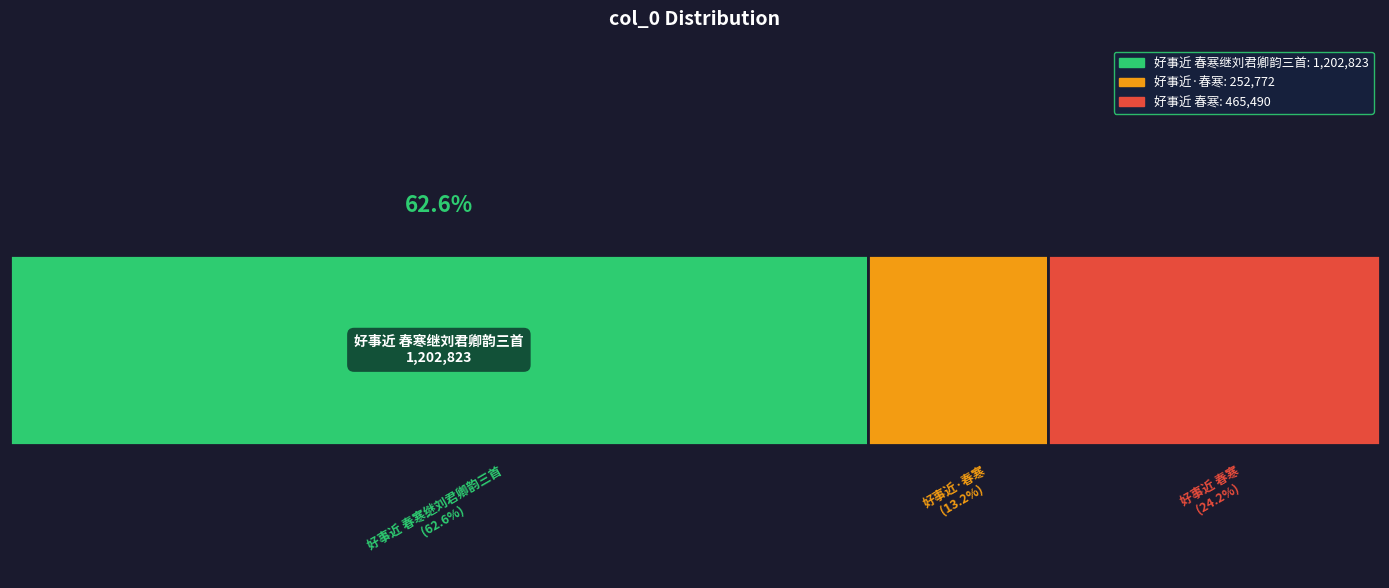

The chart shows a value of 465490 at 好事近 春寒. True or false?

True